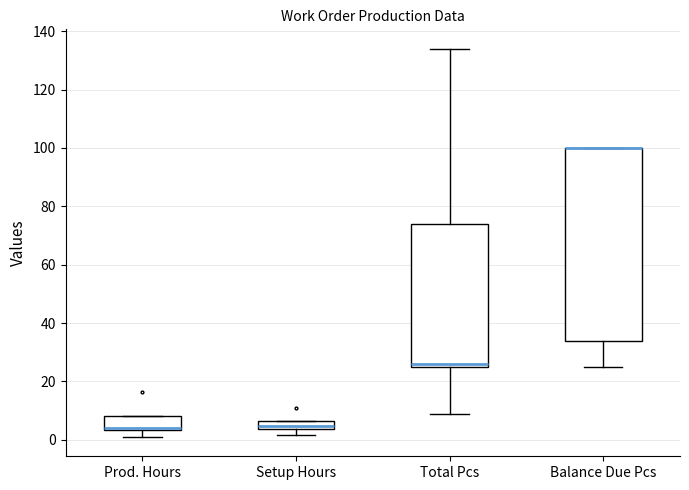

Where does the upper whisker of the box for Total Pcs end on the y-axis? The values are not printed on the chart, so give them approximately, as read against the axis.

134